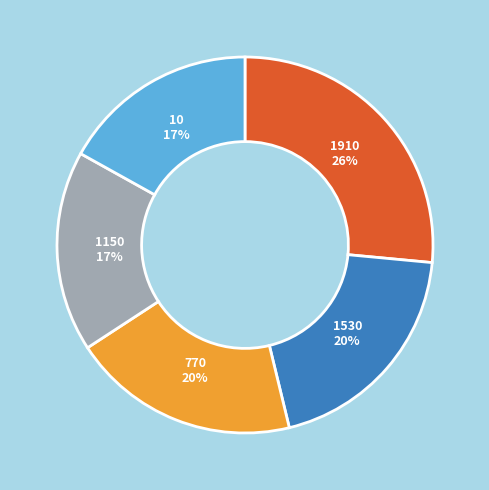

Does any single category account for the majority?

No